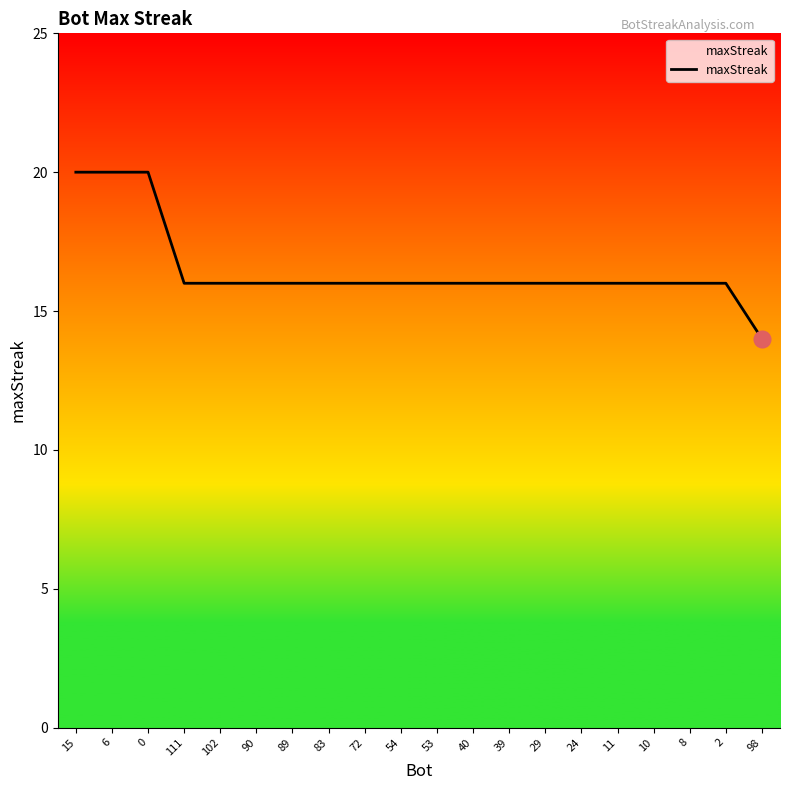

What is the sum of the values at 8 and 83?

32